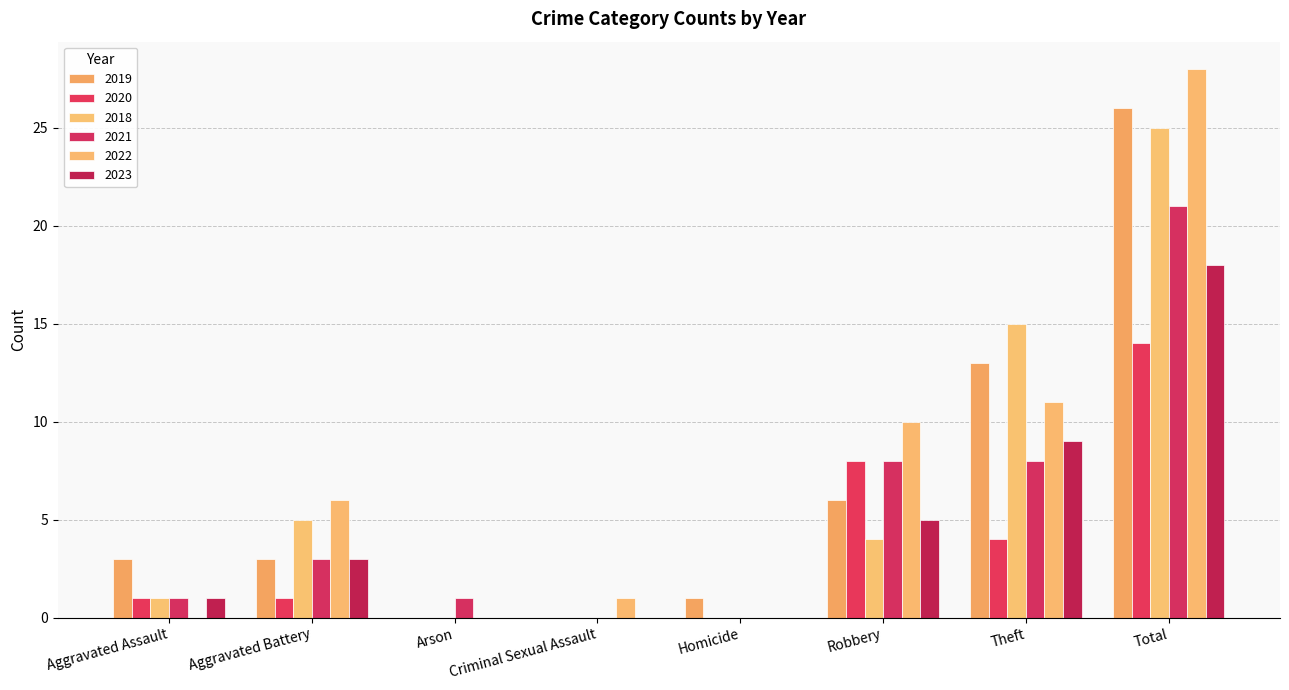

What is the difference between the highest and lowest values at Total?

14